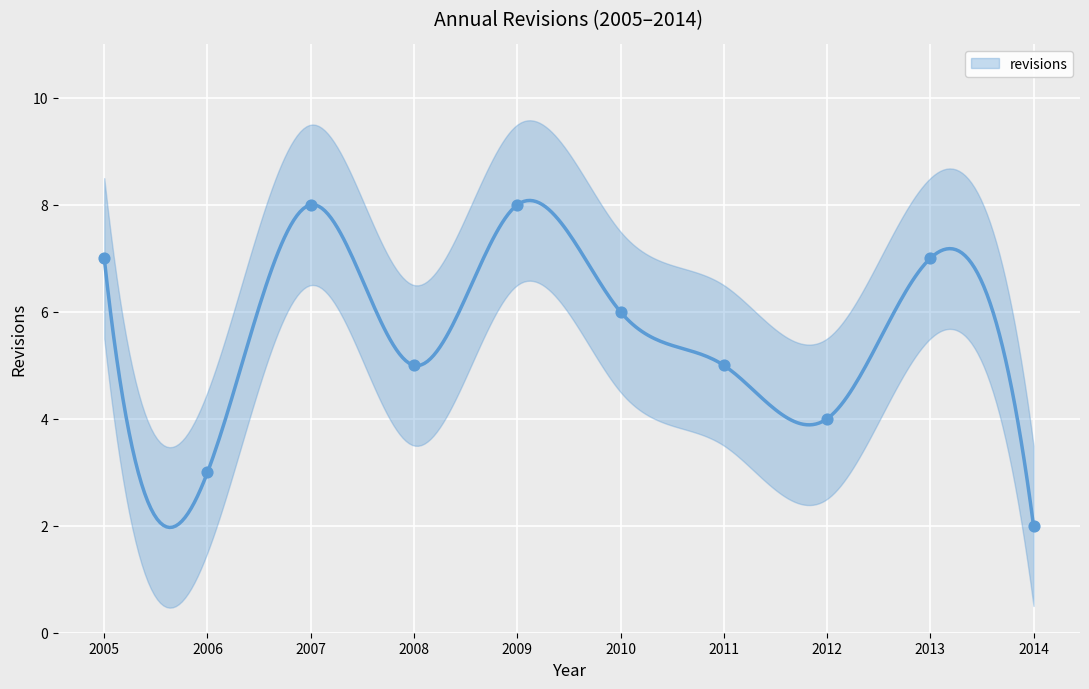

Approximately how many times larger is the value at 2006 compared to 2007?

0.4